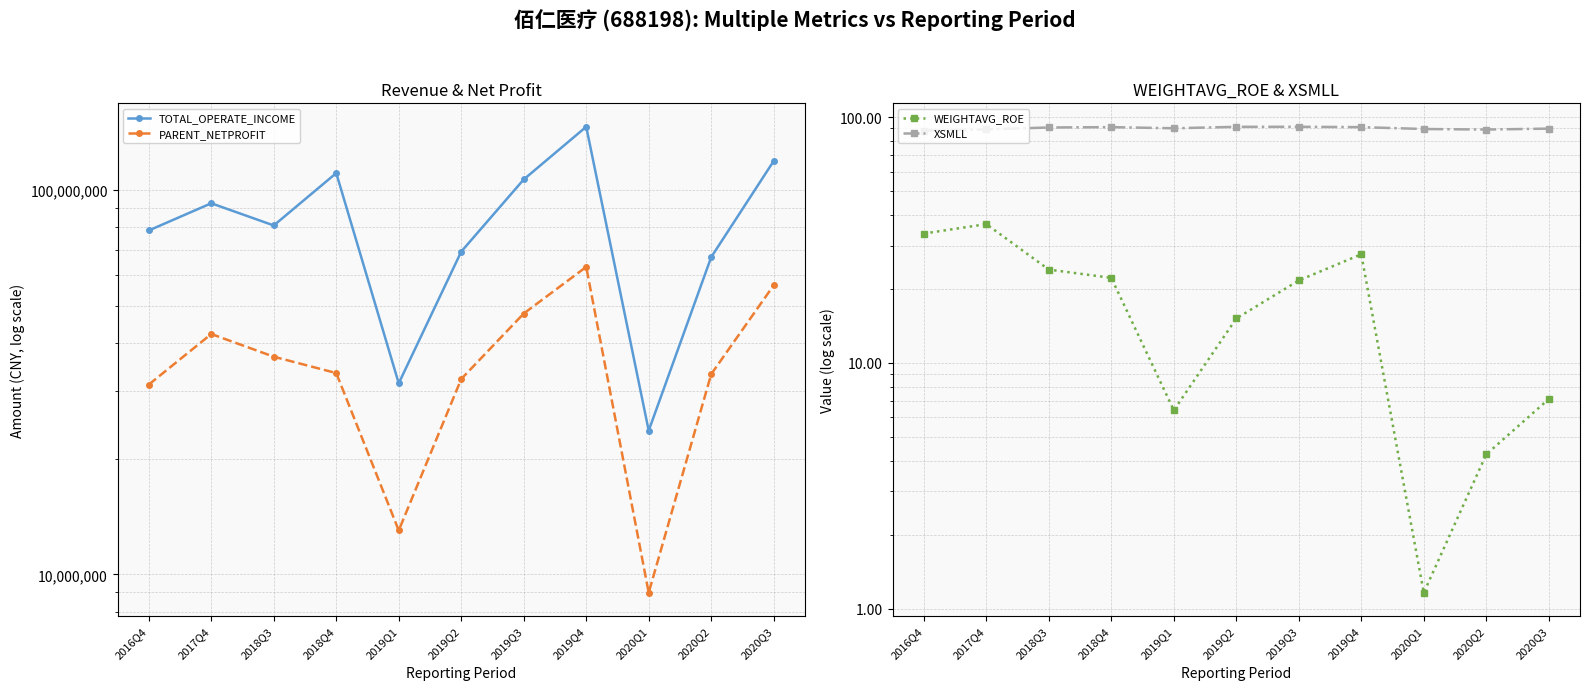

What is the label of the 3rd point from the left?

2018Q3